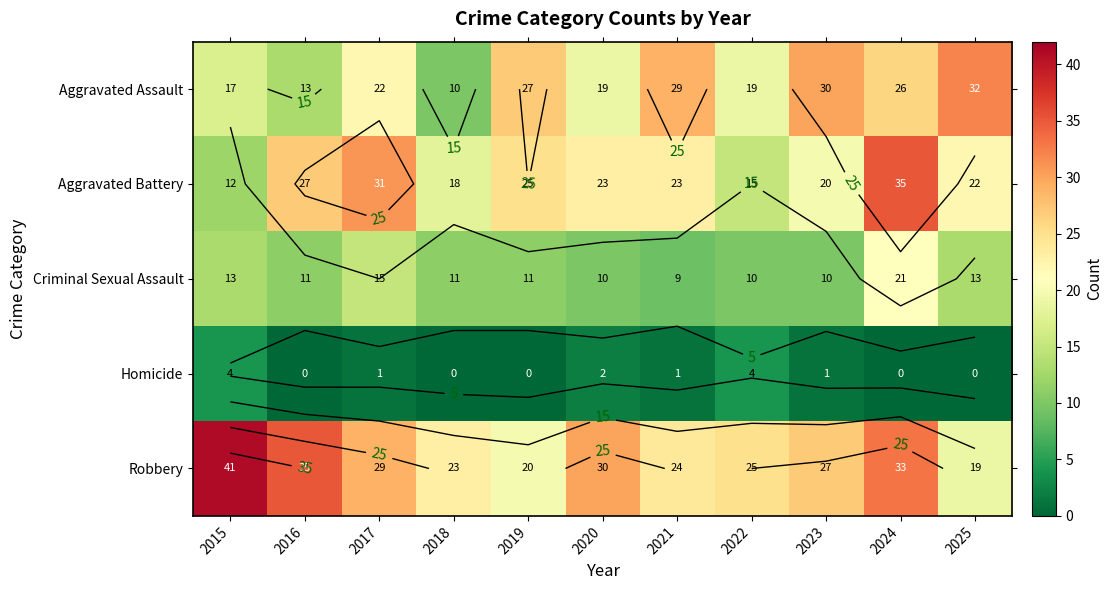

True or false: Aggravated Battery has a value of 18 at 2018.

True